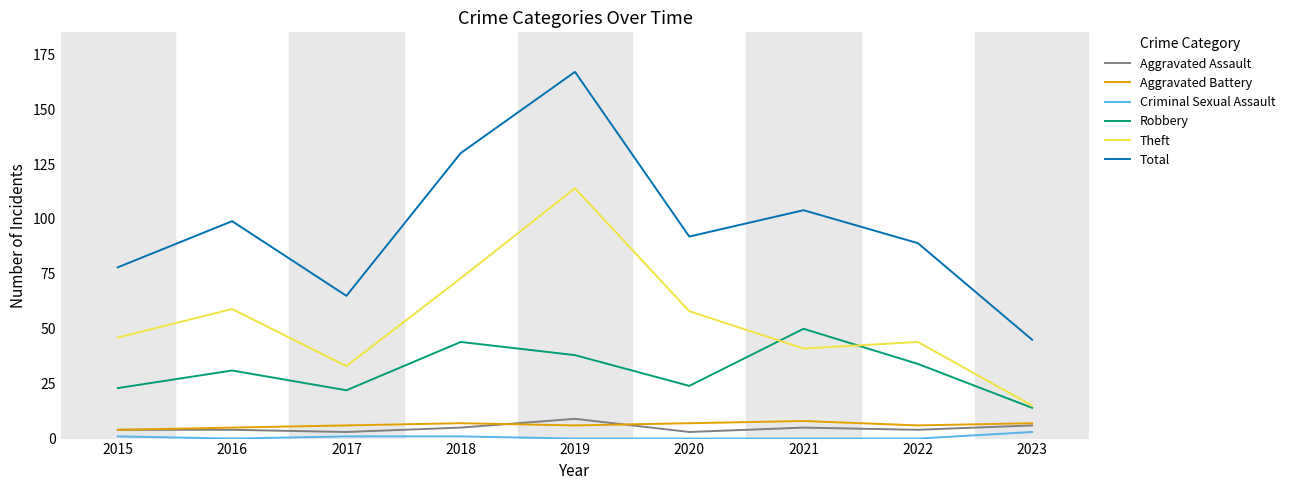

Reading left to right, what are all the values shown in this chart?

Aggravated Assault: 4	4	3	5	9	3	5	4	6
Aggravated Battery: 4	5	6	7	6	7	8	6	7
Criminal Sexual Assault: 1	0	1	1	0	0	0	0	3
Robbery: 23	31	22	44	38	24	50	34	14
Theft: 46	59	33	73	114	58	41	44	15
Total: 78	99	65	130	167	92	104	89	45